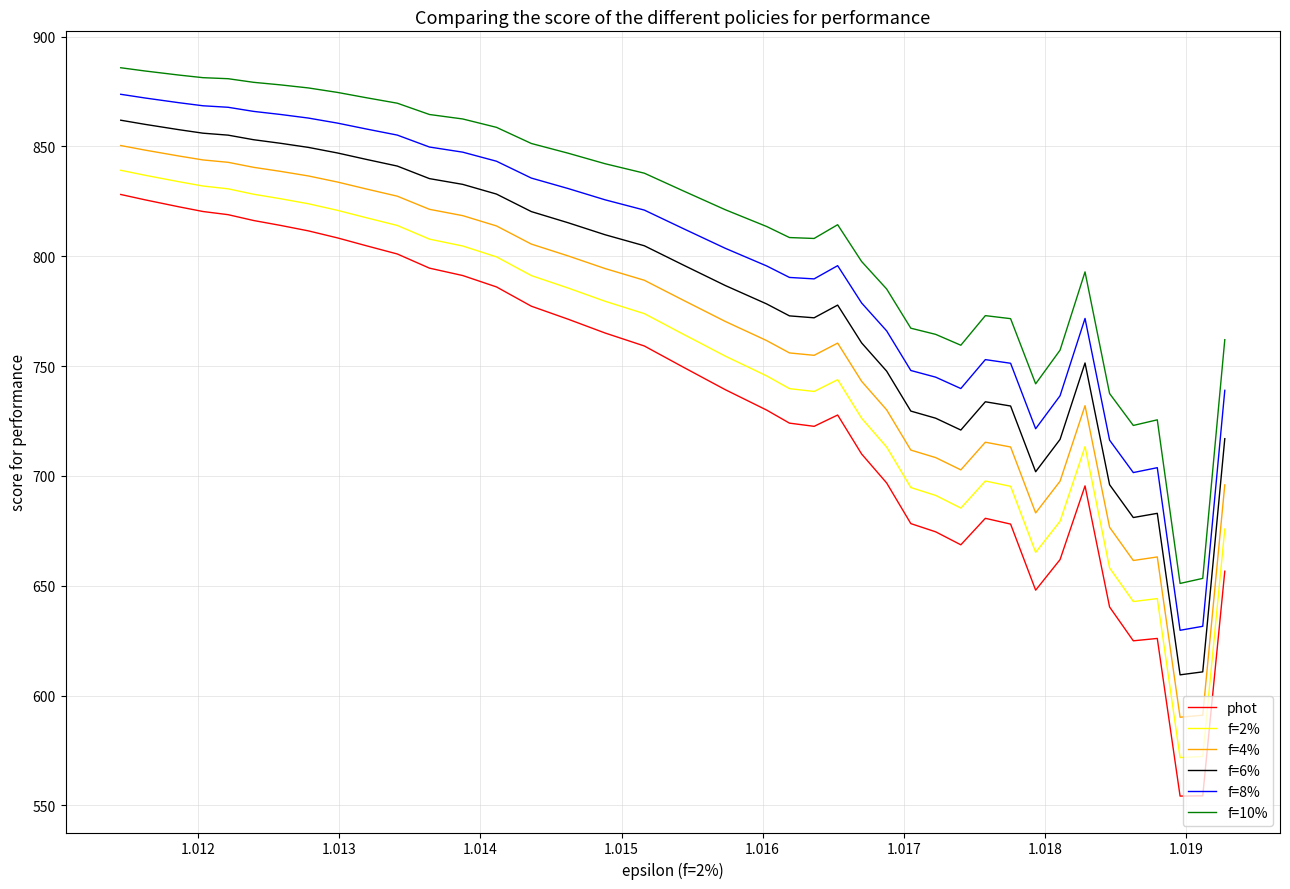

How many data points in f=6% are above 786?

20